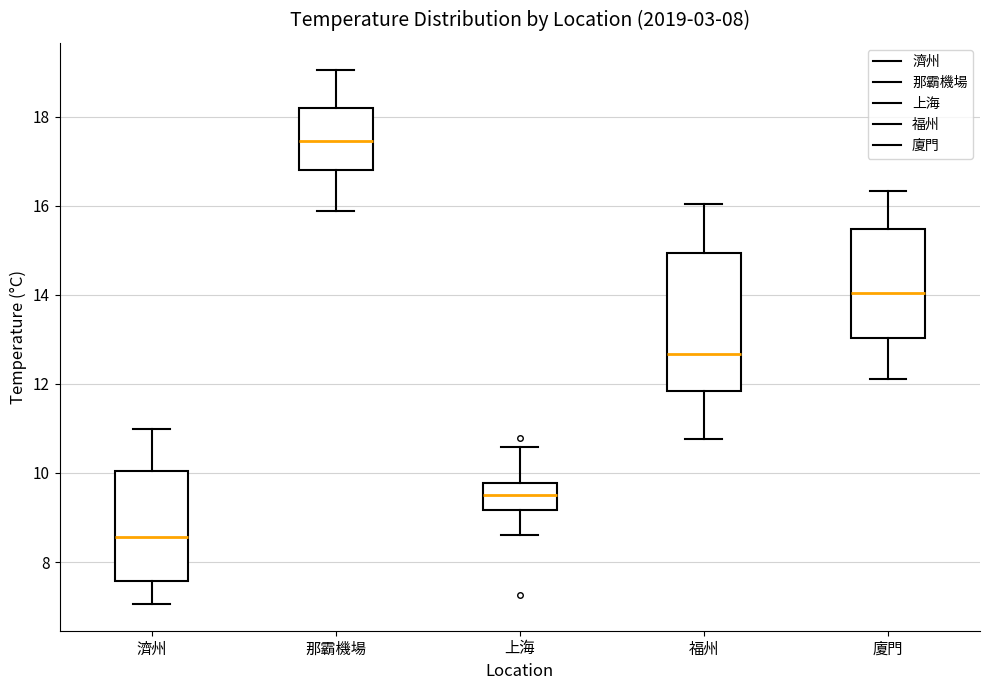

Which box has the lowest median line?

濟州